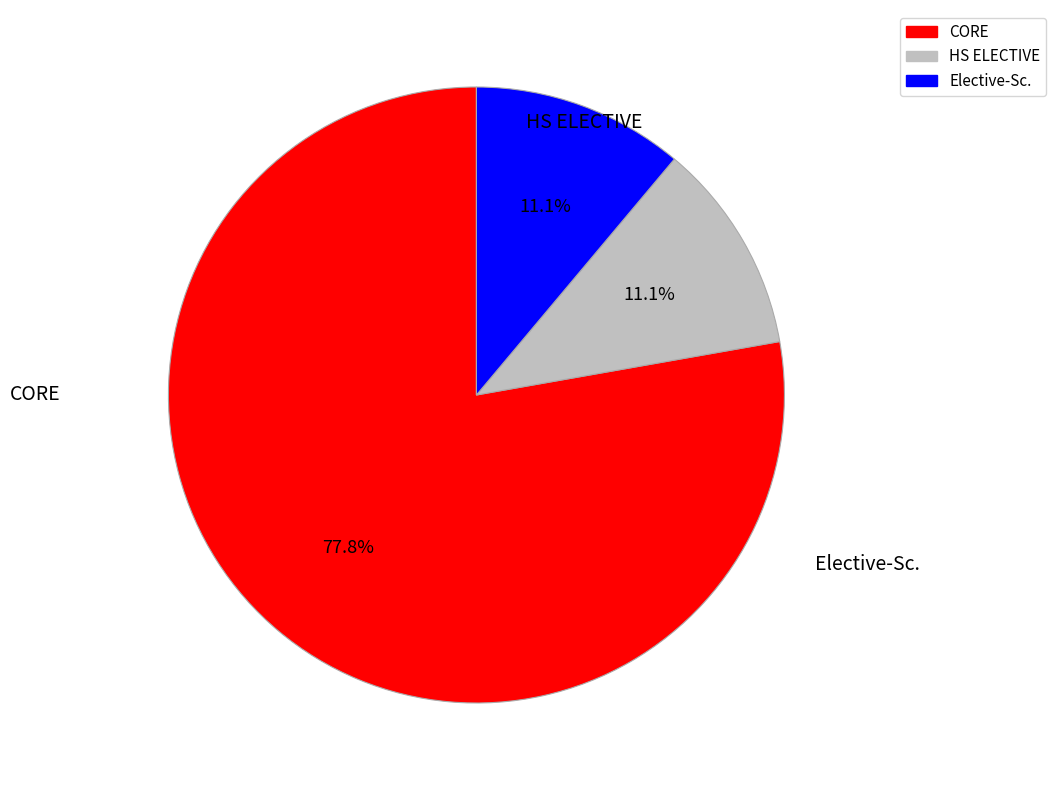

True or false: HS ELECTIVE accounts for 11% of the total.

True